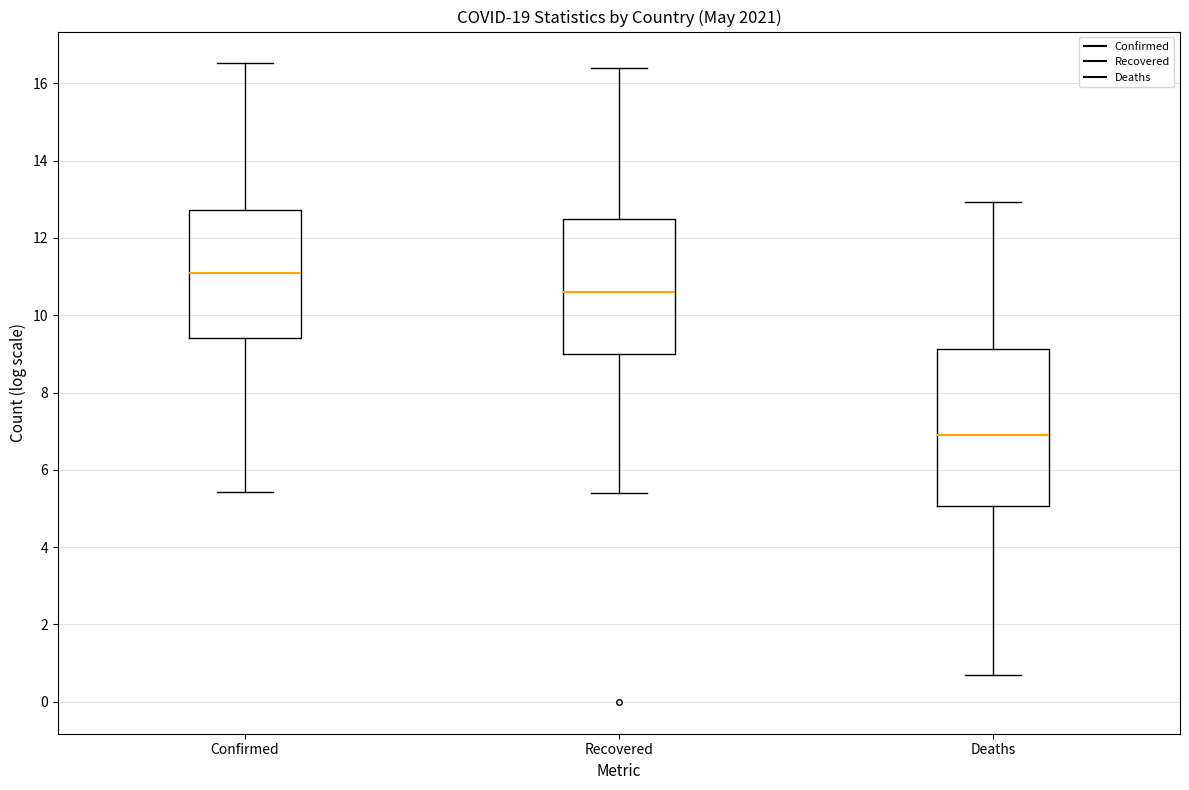

Which box's median line is the highest?

Confirmed